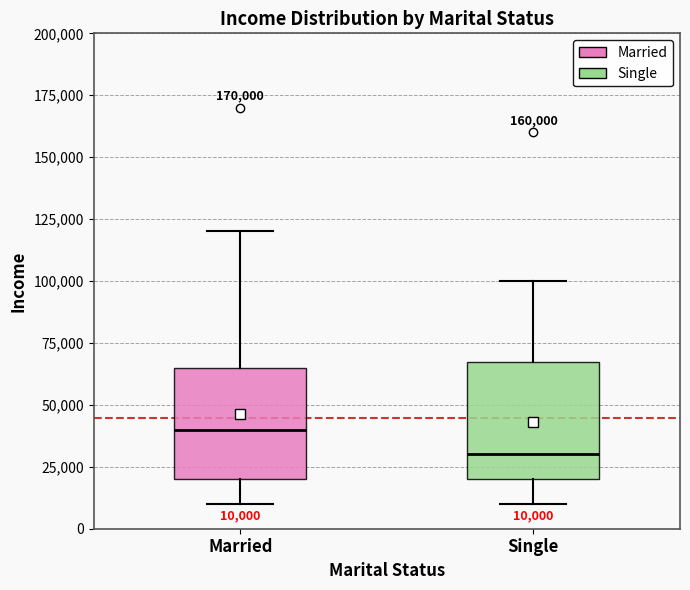

Which box has the highest median line?

Married